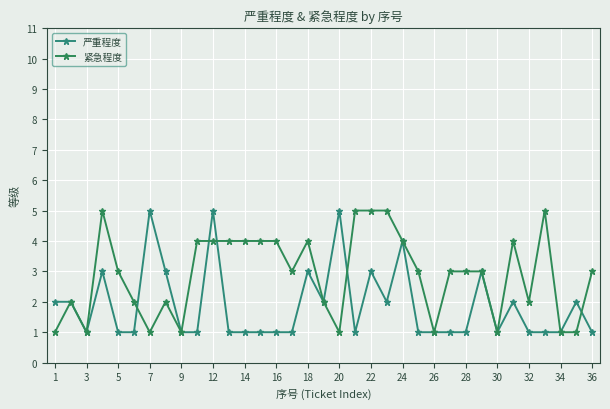

What is the sum of all 严重程度 values?

66